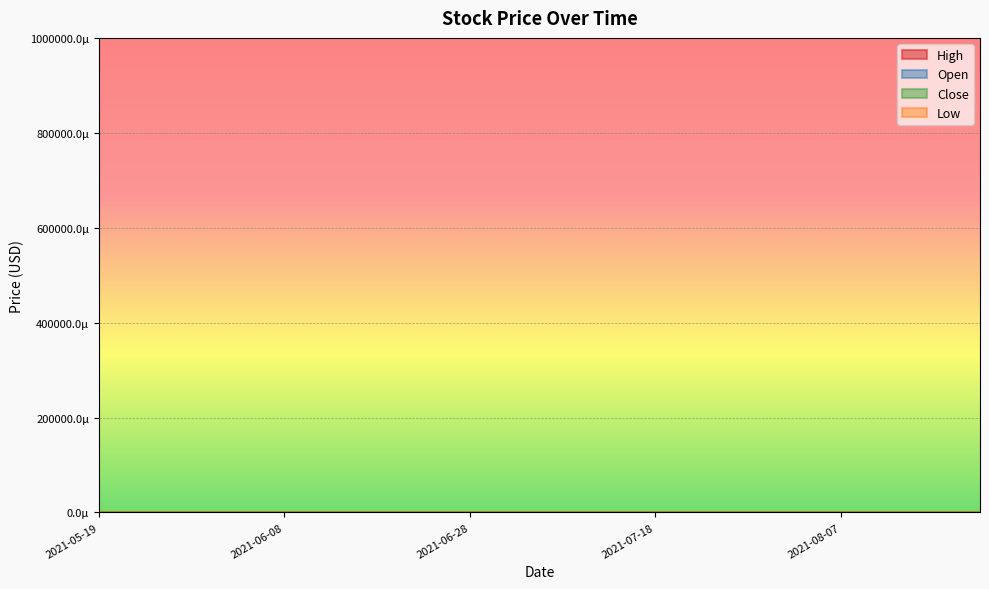

What is the label of the 7th point from the left?

2021-06-18